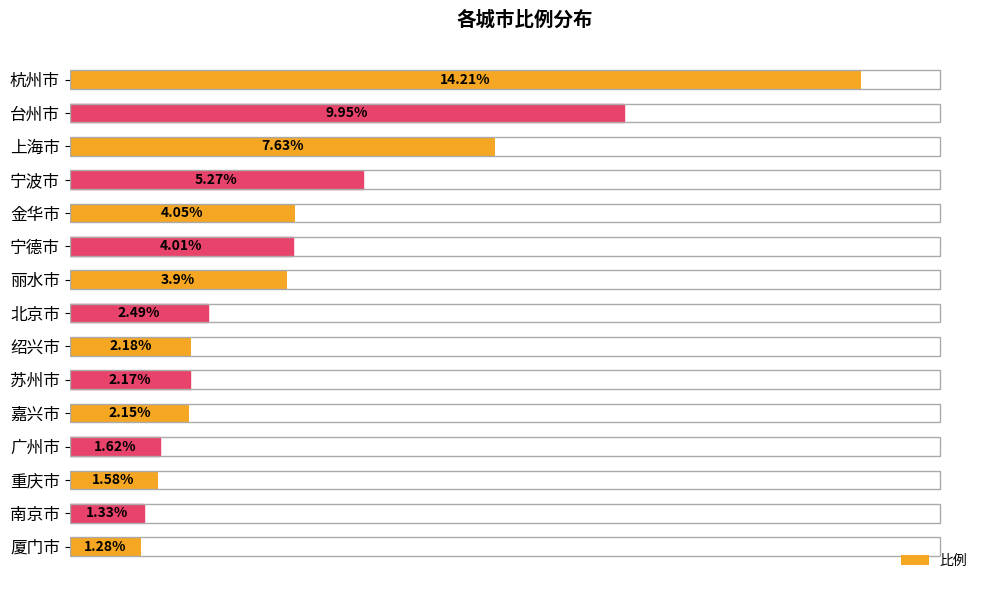

At which category does the chart reach its minimum across all series?

厦门市